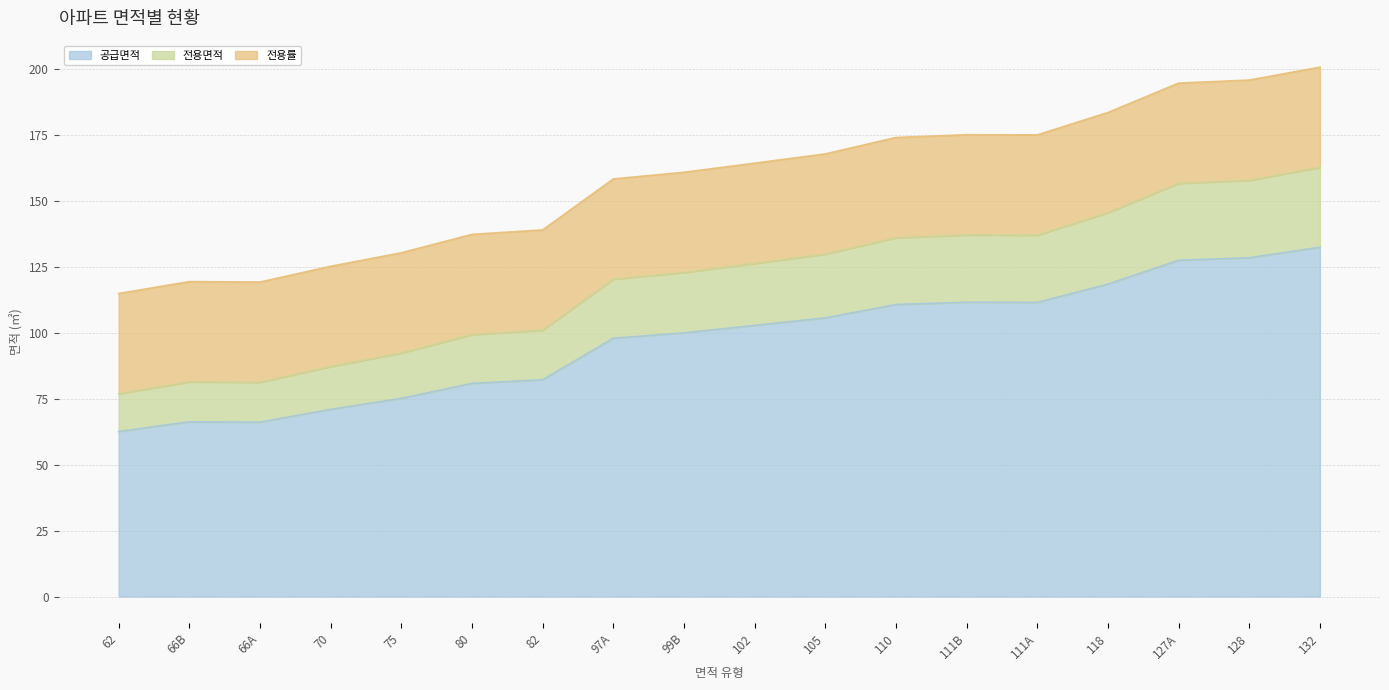

At which category does 전용면적 reach its first local peak?

66B